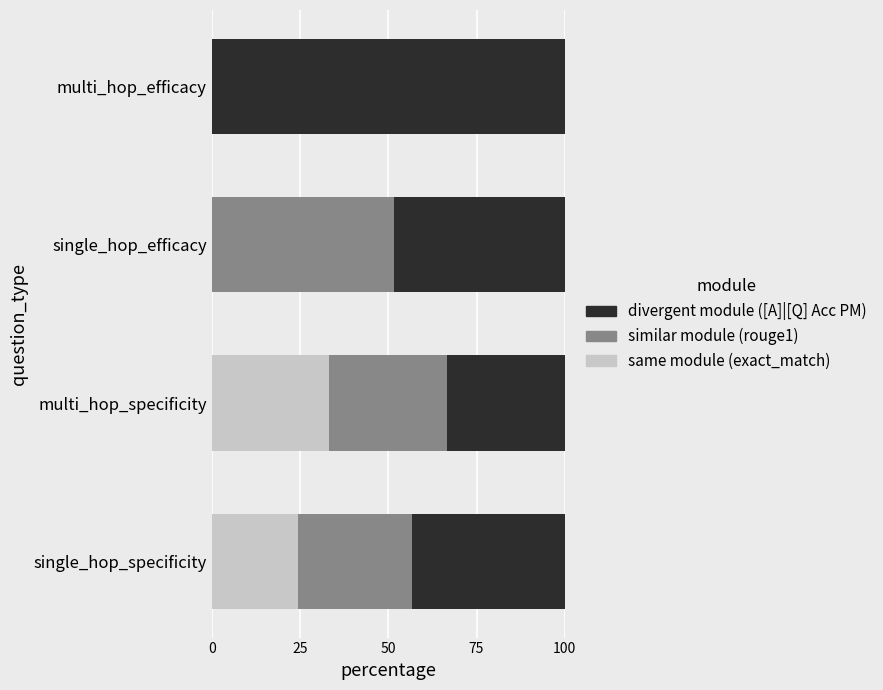

What is the average value of the same module (exact_match) series?

14.4